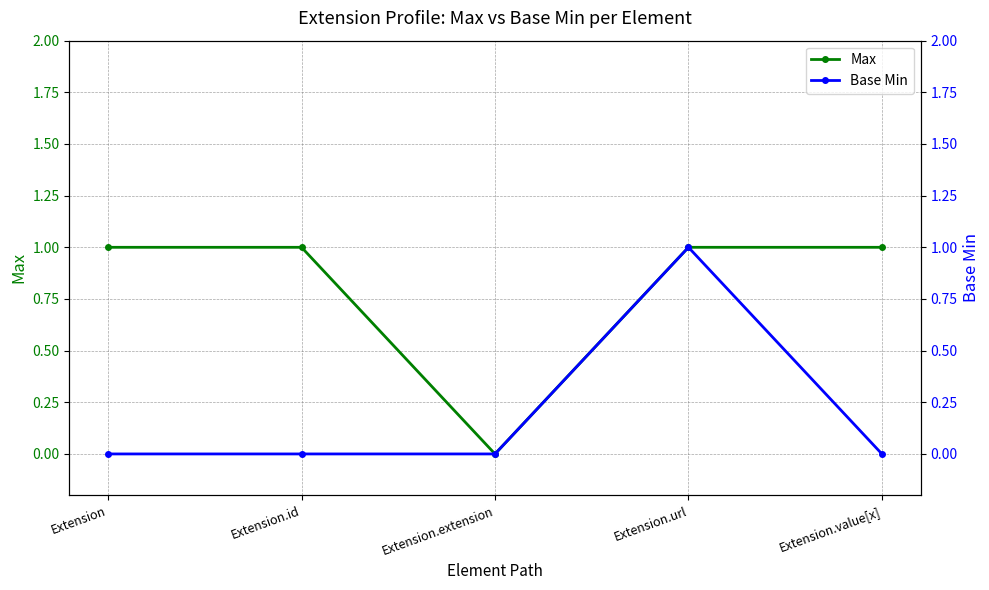

Does the chart have visible grid lines?

Yes